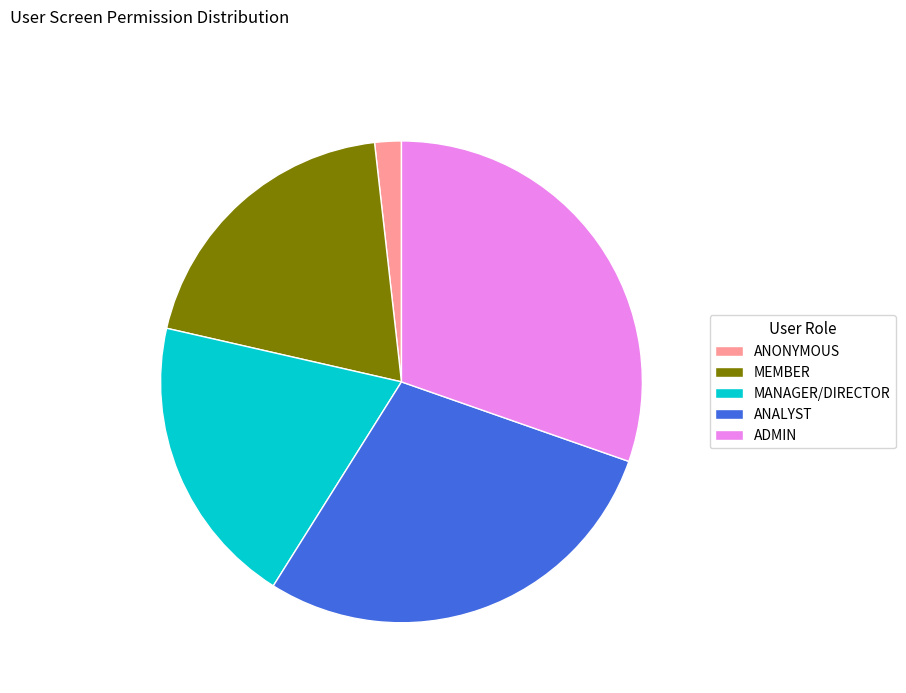

Which slice is the largest?

ADMIN